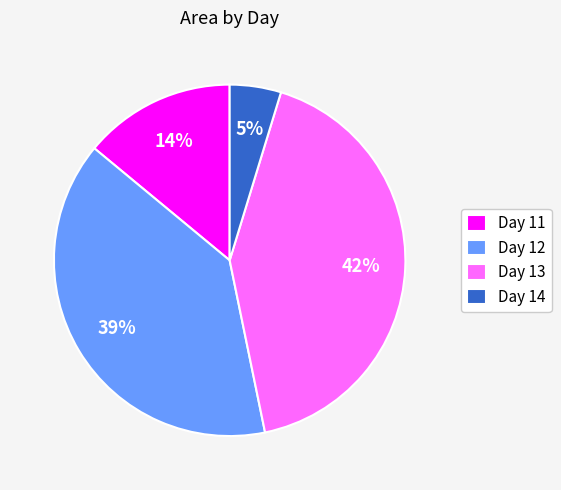

Rank the categories by value from lowest to highest.

Day 14, Day 11, Day 12, Day 13